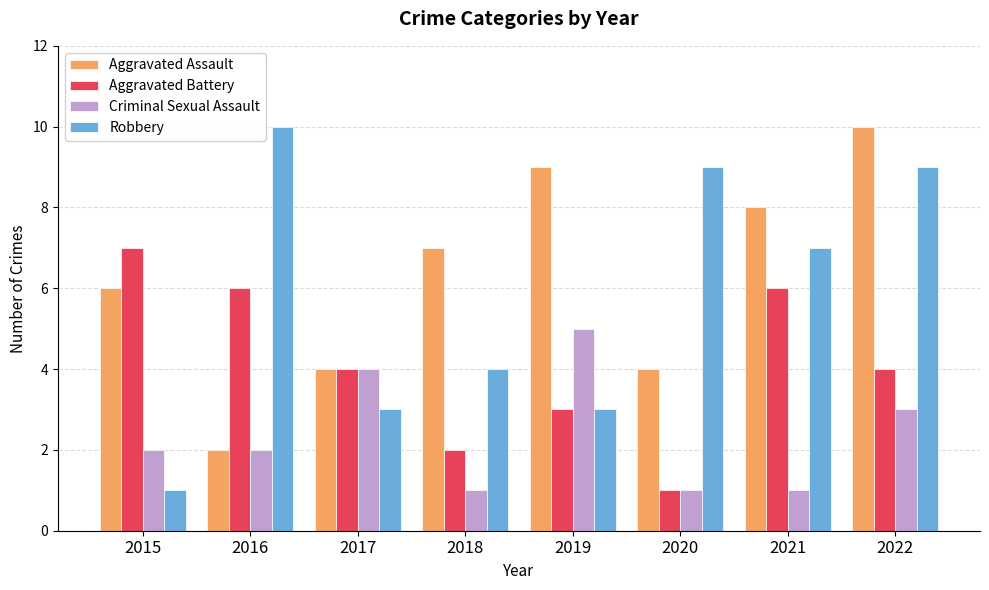

Rank the series at 2022 from highest to lowest value.

Aggravated Assault, Robbery, Aggravated Battery, Criminal Sexual Assault